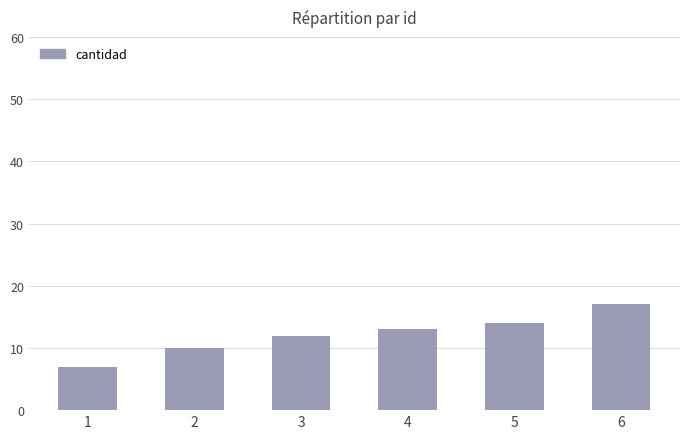

At which category does the chart reach its peak across all series?

6